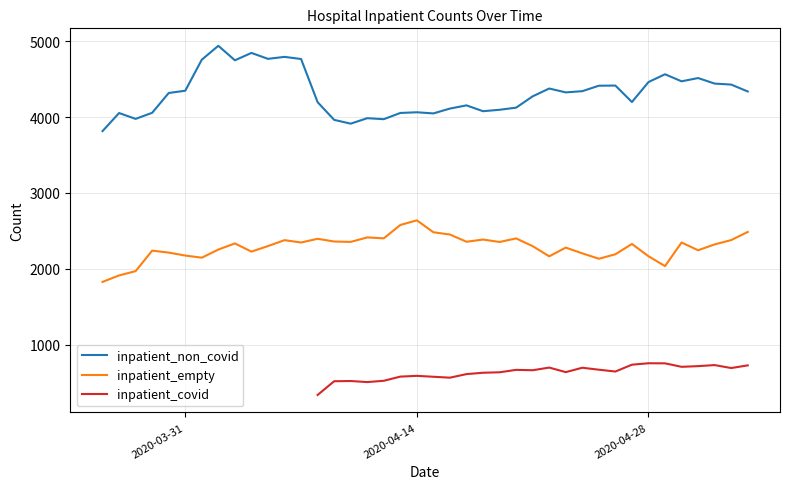

What is the highest value of the inpatient_empty series?

2639